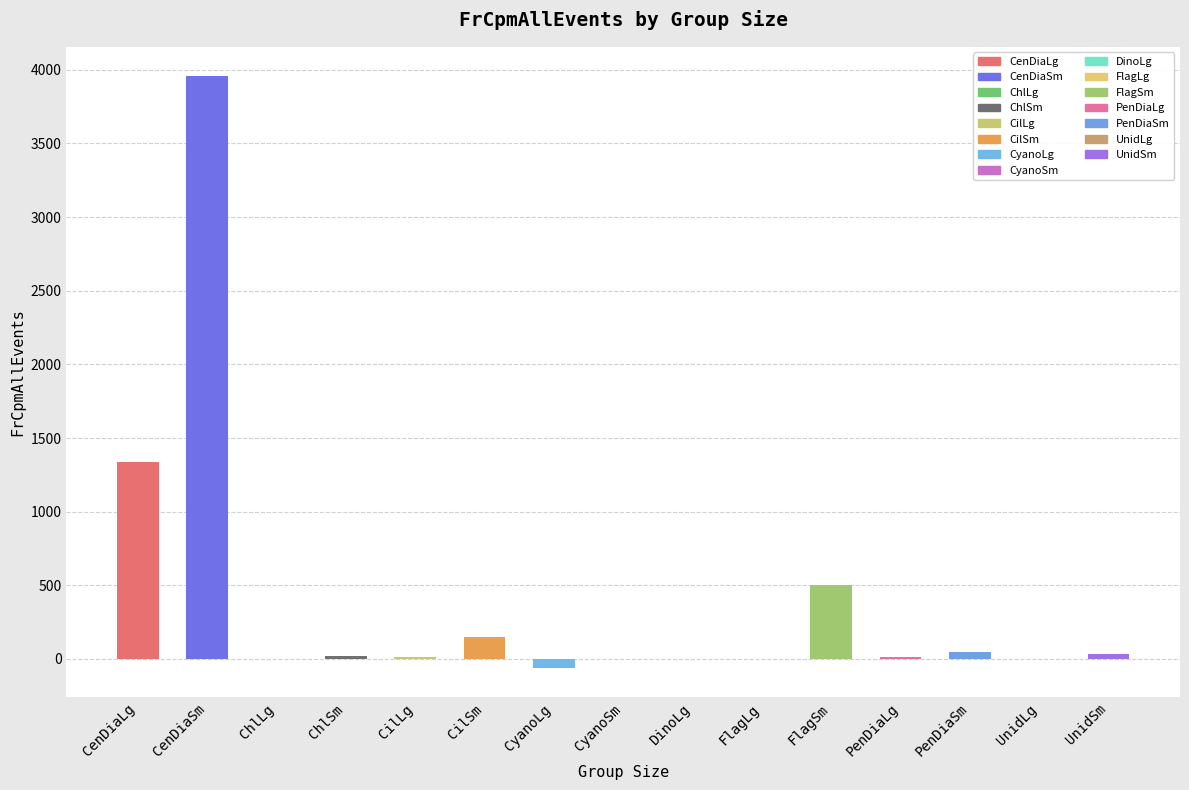

Count the number of values greater than 16.

8